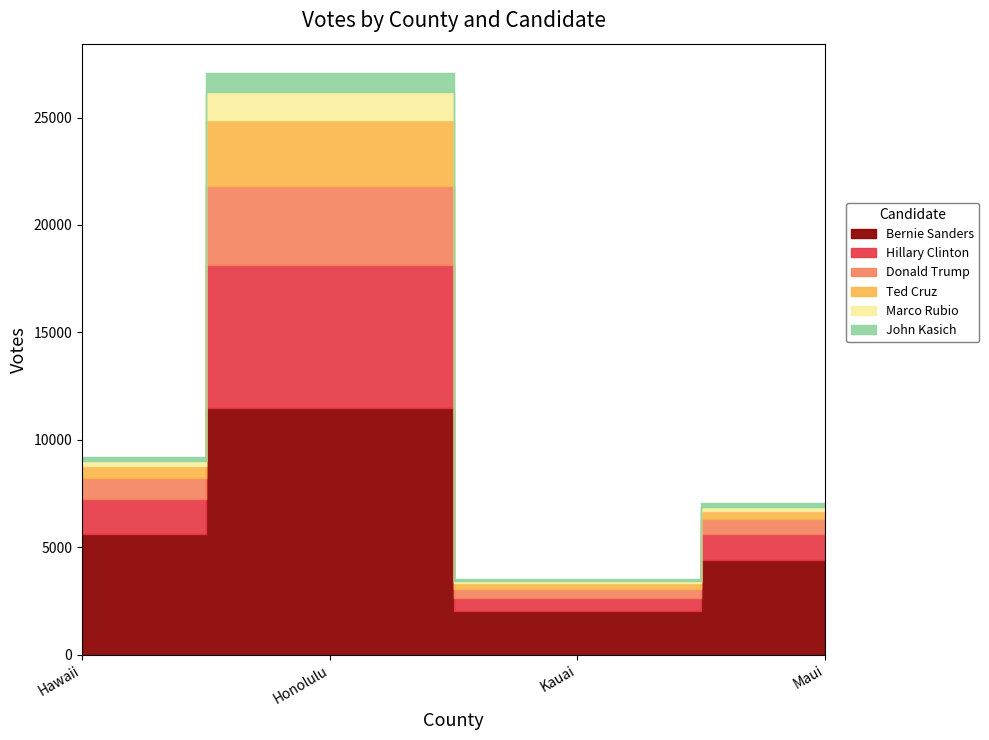

What is the difference between the maximum and minimum values in the John Kasich series?

816